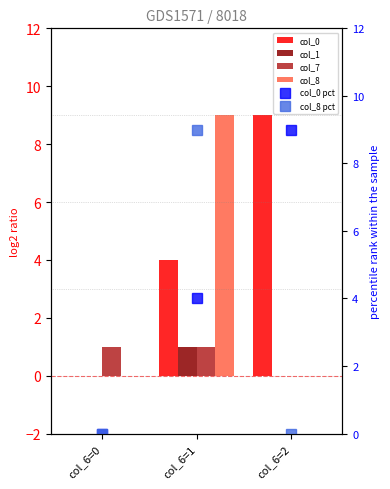

Count the number of categories in the chart.

3